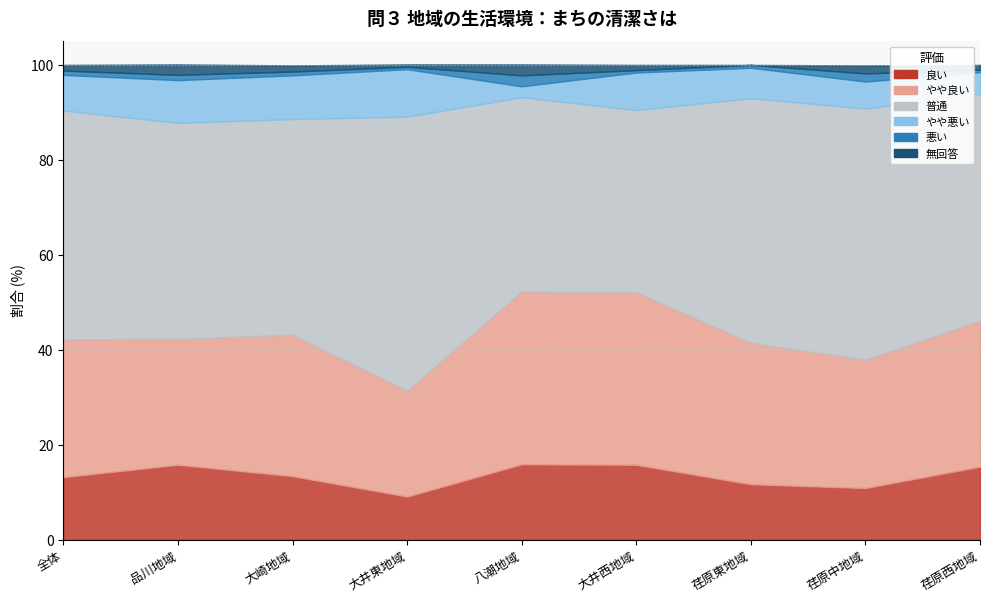

Where is 普通 nearest to the value 48?

全体